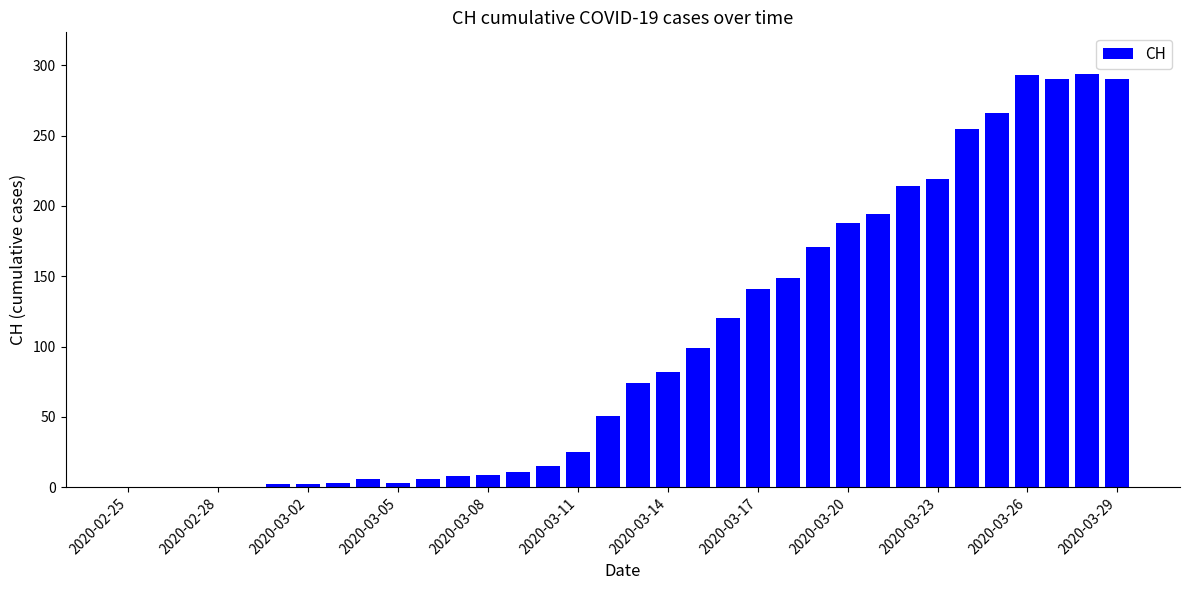

What is the sum of all values?

3480